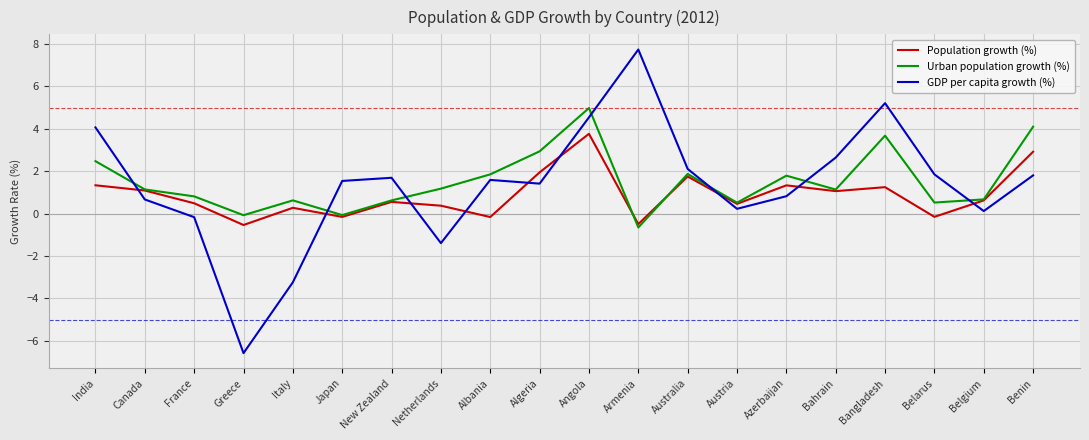

Where does the Urban population growth (%) series first go above 1?

India